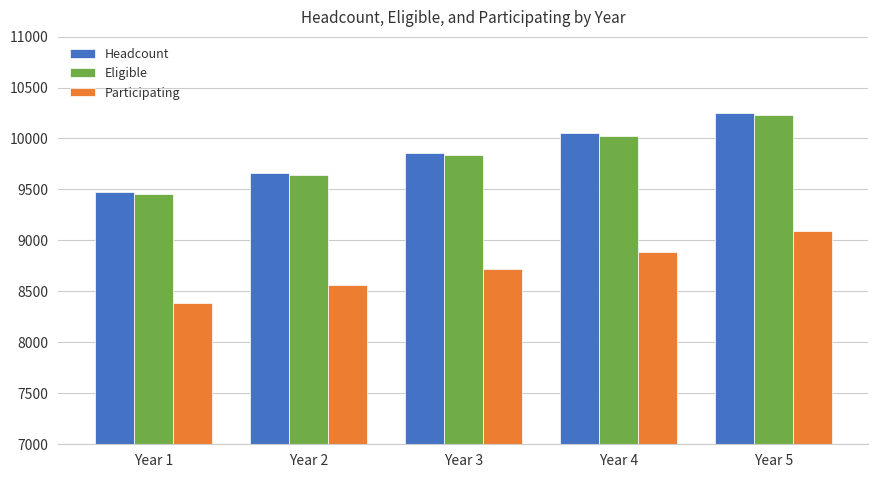

How many bars are there in total?

15